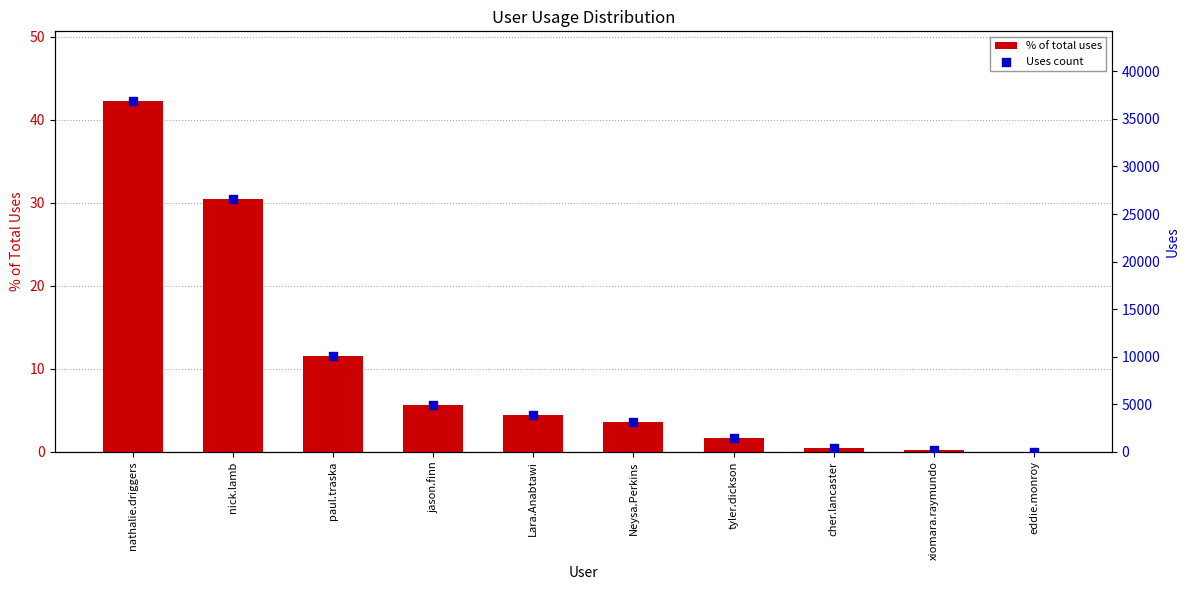

Which series contains the highest Y value?

Uses count